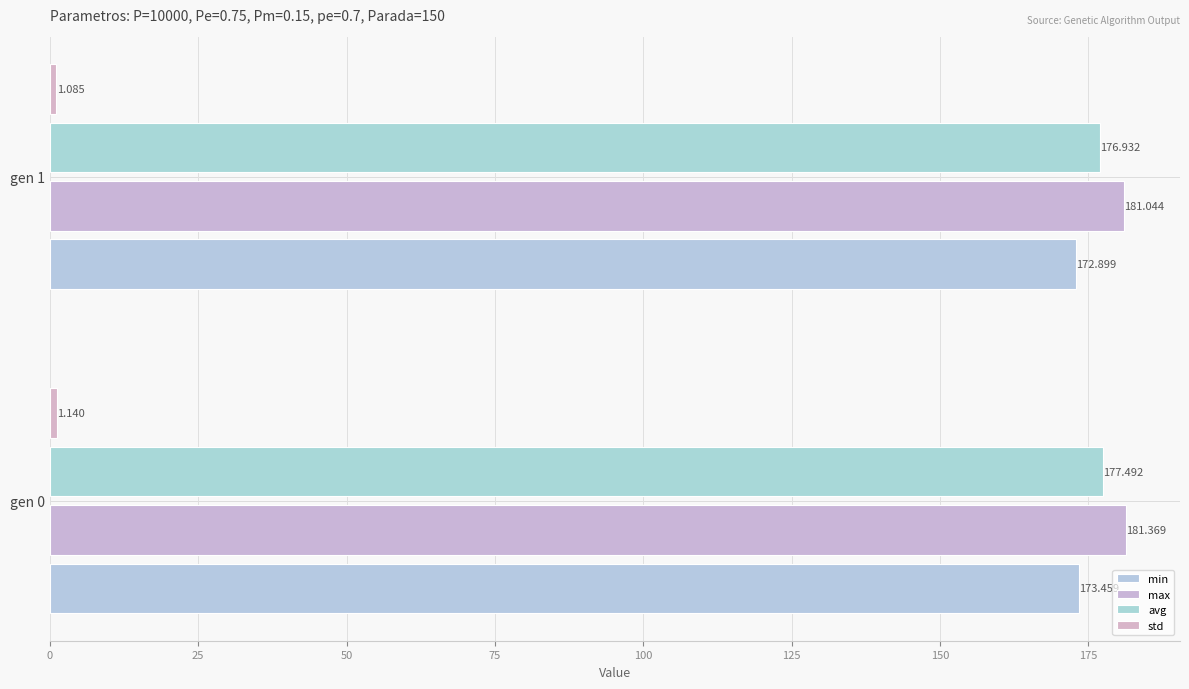

Which category has the lowest value across all series?

gen 1